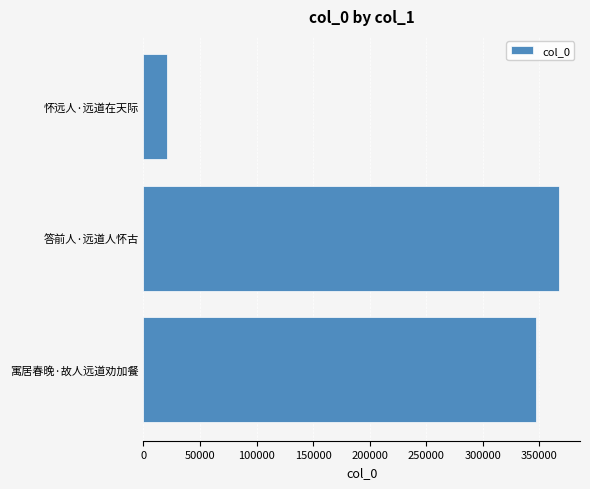

At which label is the value closest to 194276?

寓居春晚·故人远道劝加餐